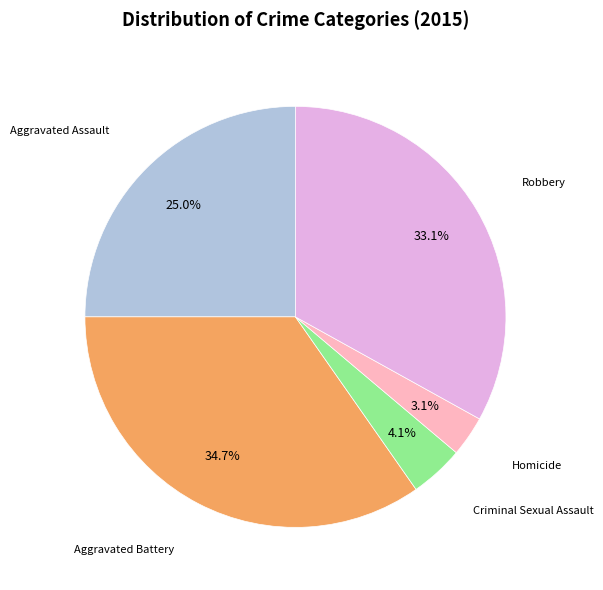

Is there any slice that represents more than half of the pie?

No